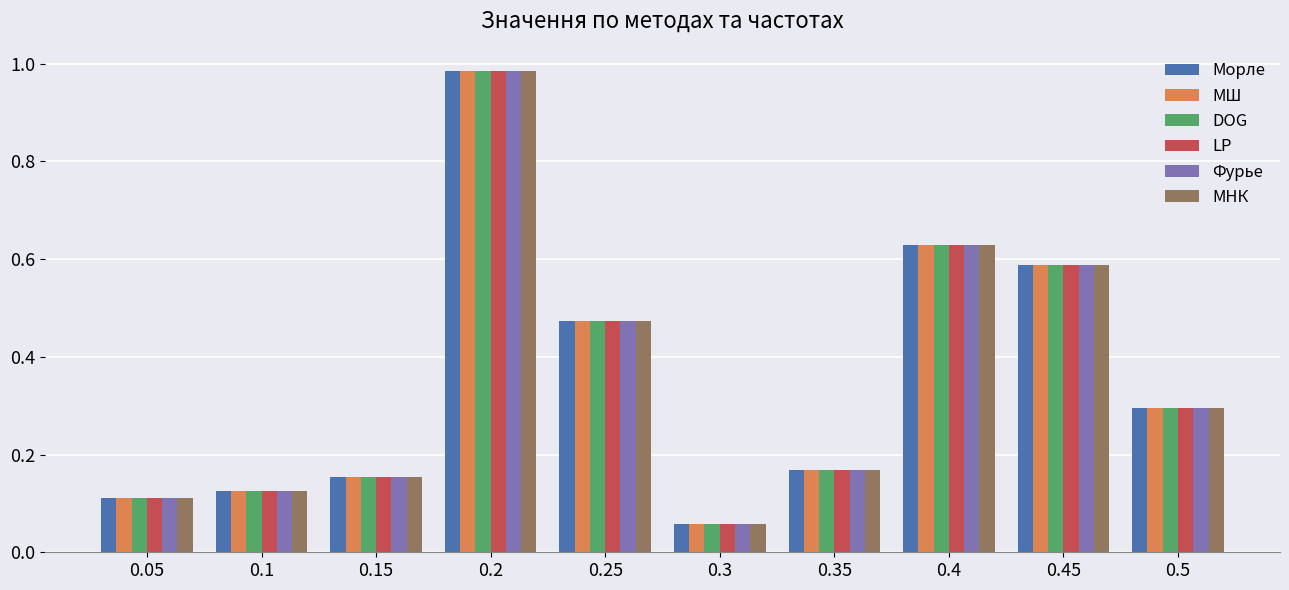

Is it true that Морле equals 0.2 at 0.25?

False